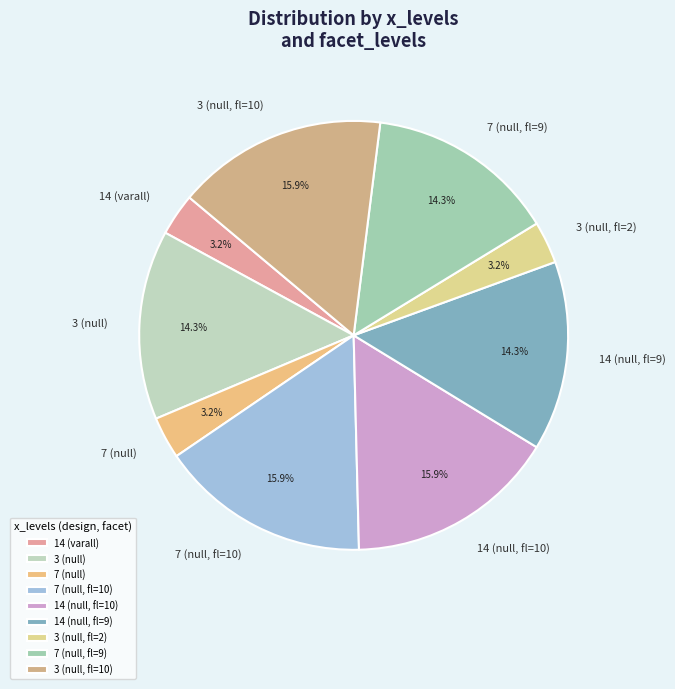

Does 3 (null, fl=10) account for over 50% of the chart?

No